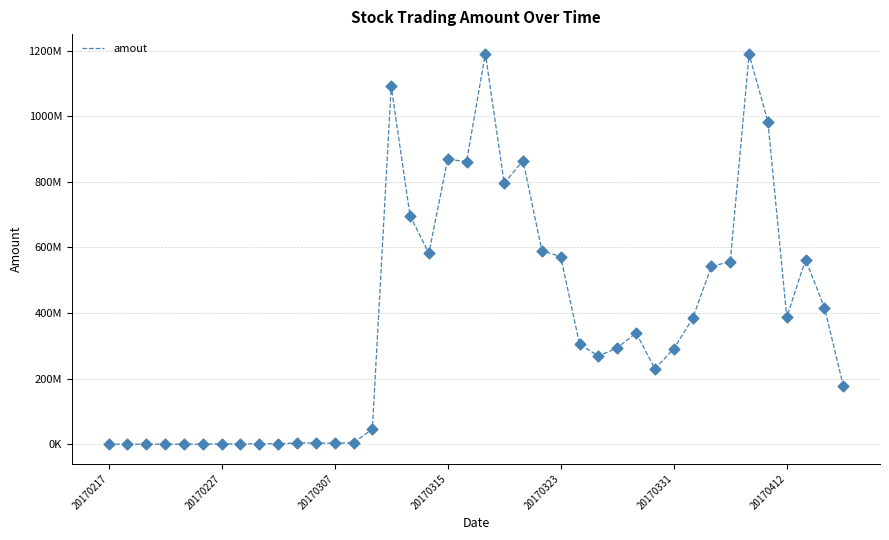

Is this an area chart (filled region under the line)?

No